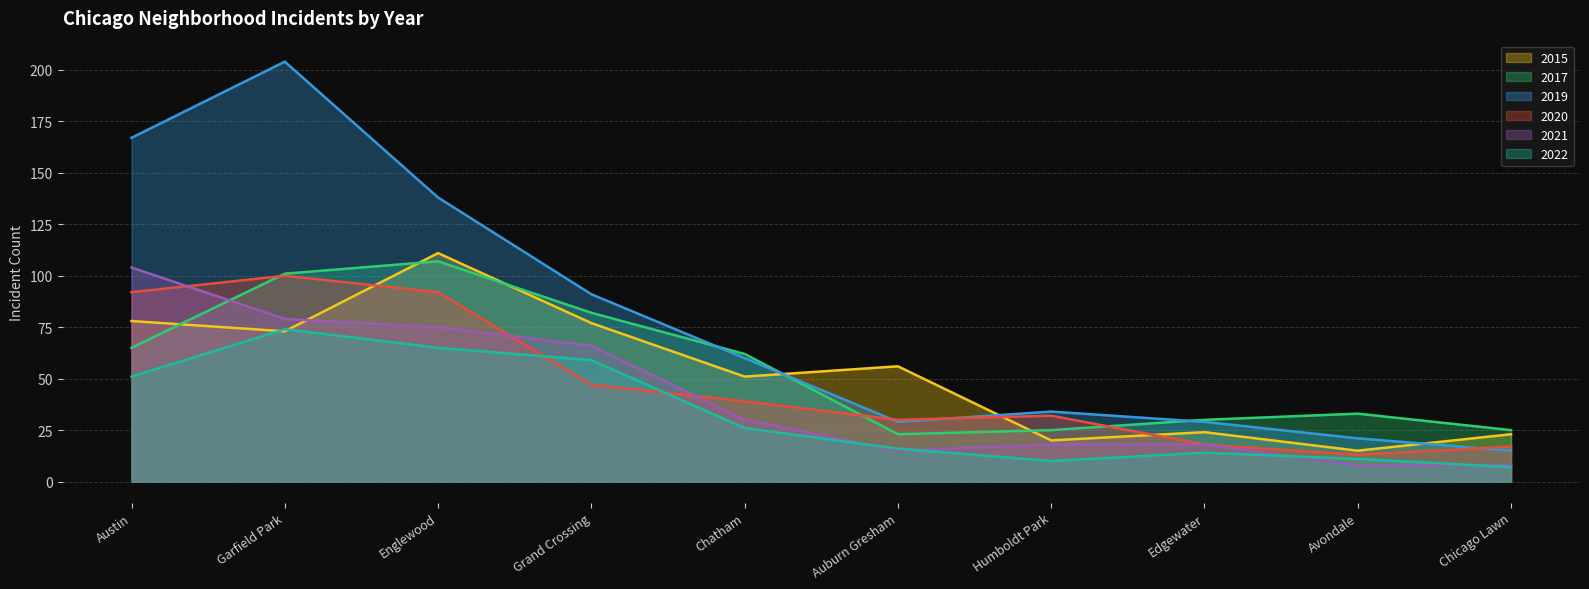

Rank the series at Englewood from highest to lowest value.

2019, 2015, 2017, 2020, 2021, 2022